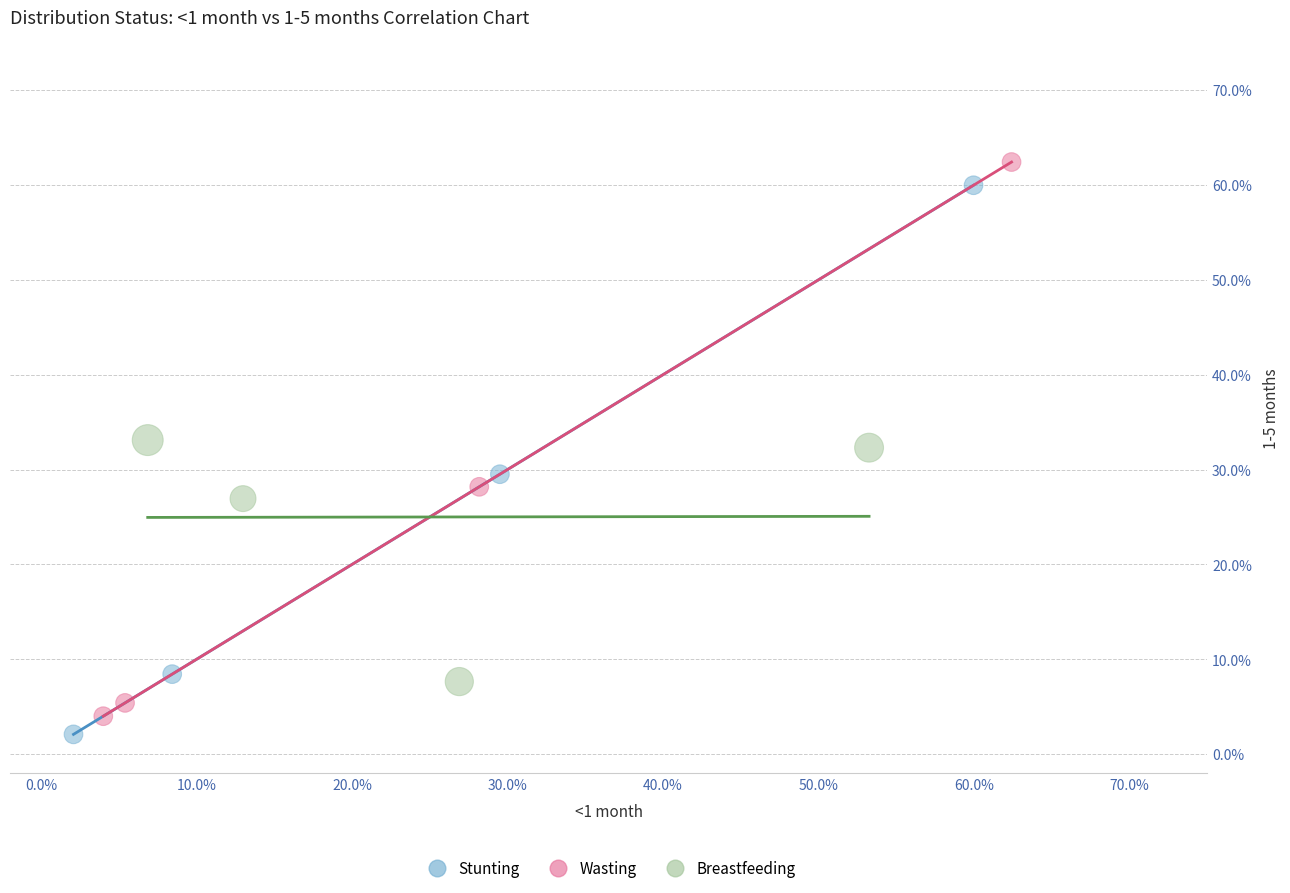

Which series reaches the maximum Y coordinate?

Wasting